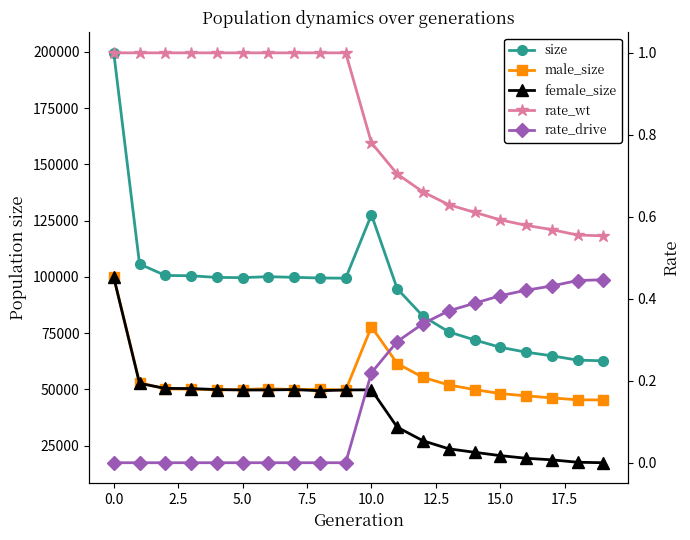

True or false: male_size has a value of 49915.0 at 14.

True